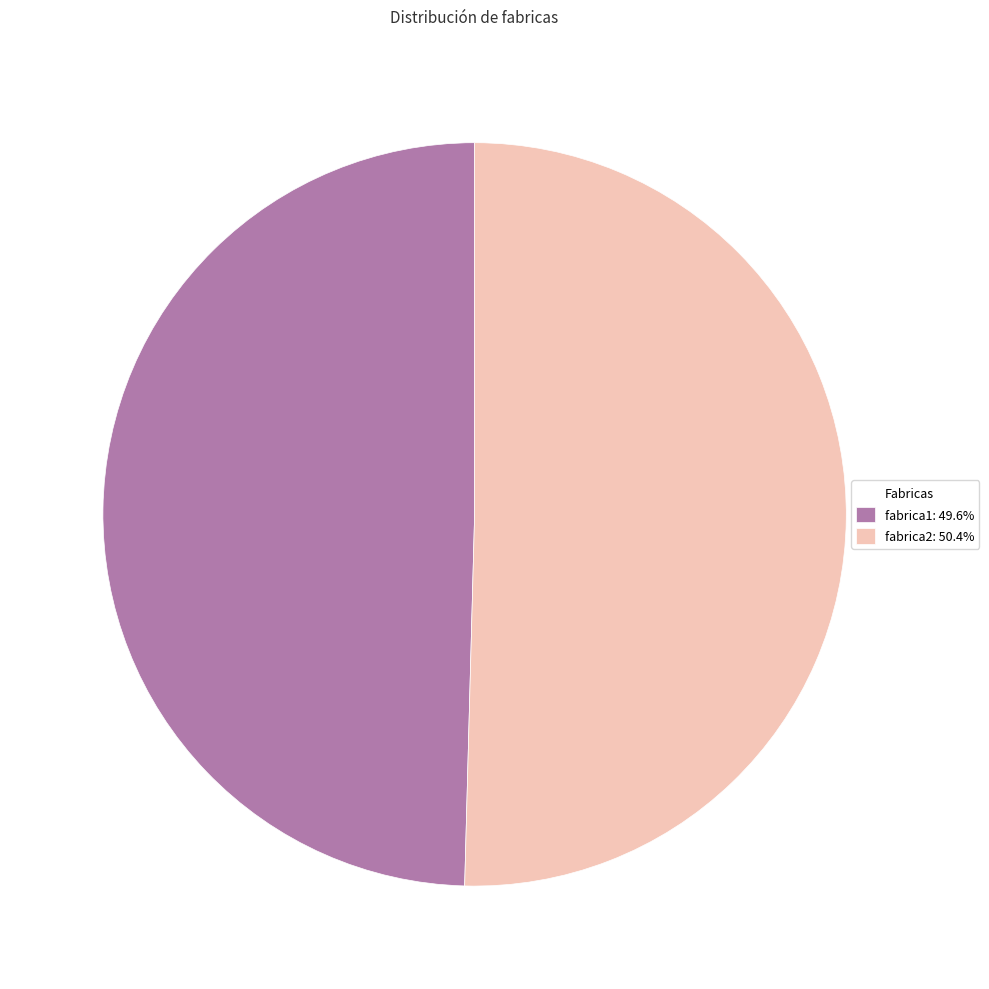

Does any single category account for the majority?

Yes